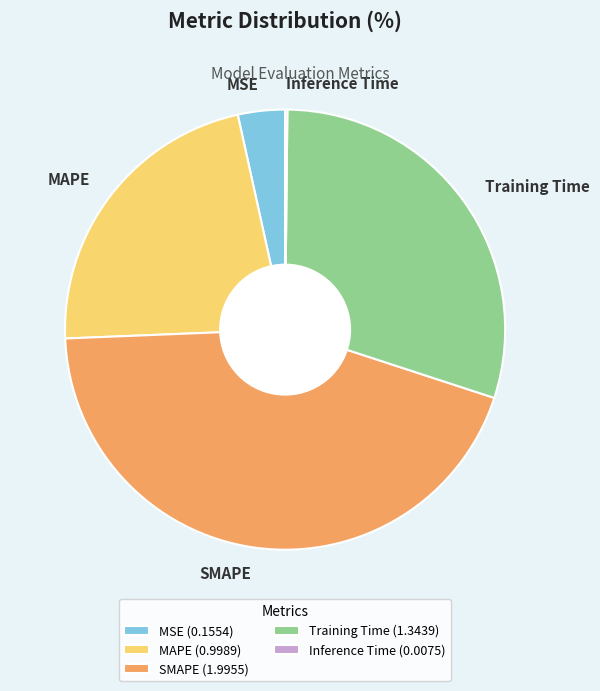

Does any single category account for the majority?

No